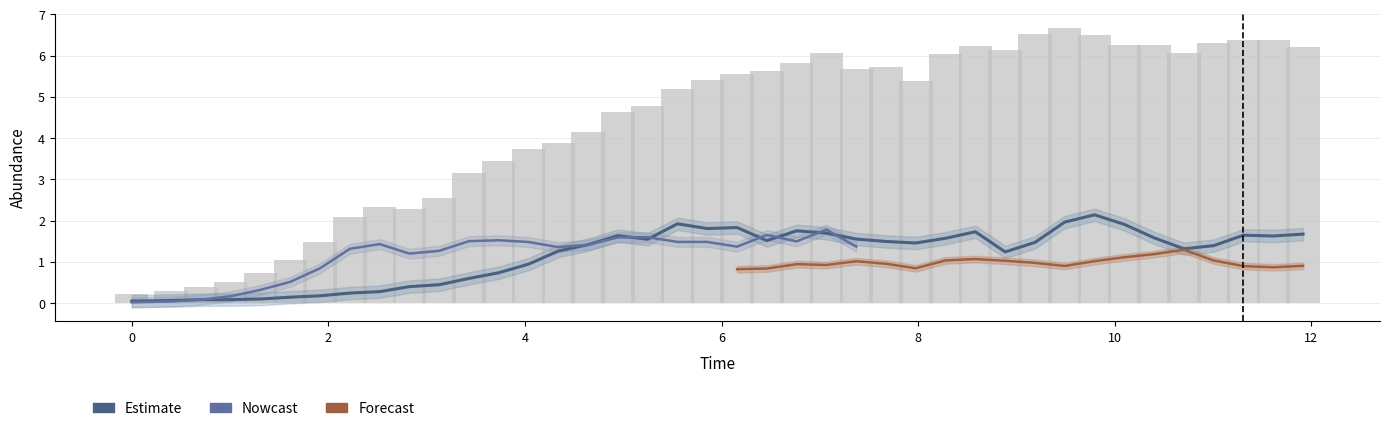

What is the lowest value of the species_0 series?

0.1